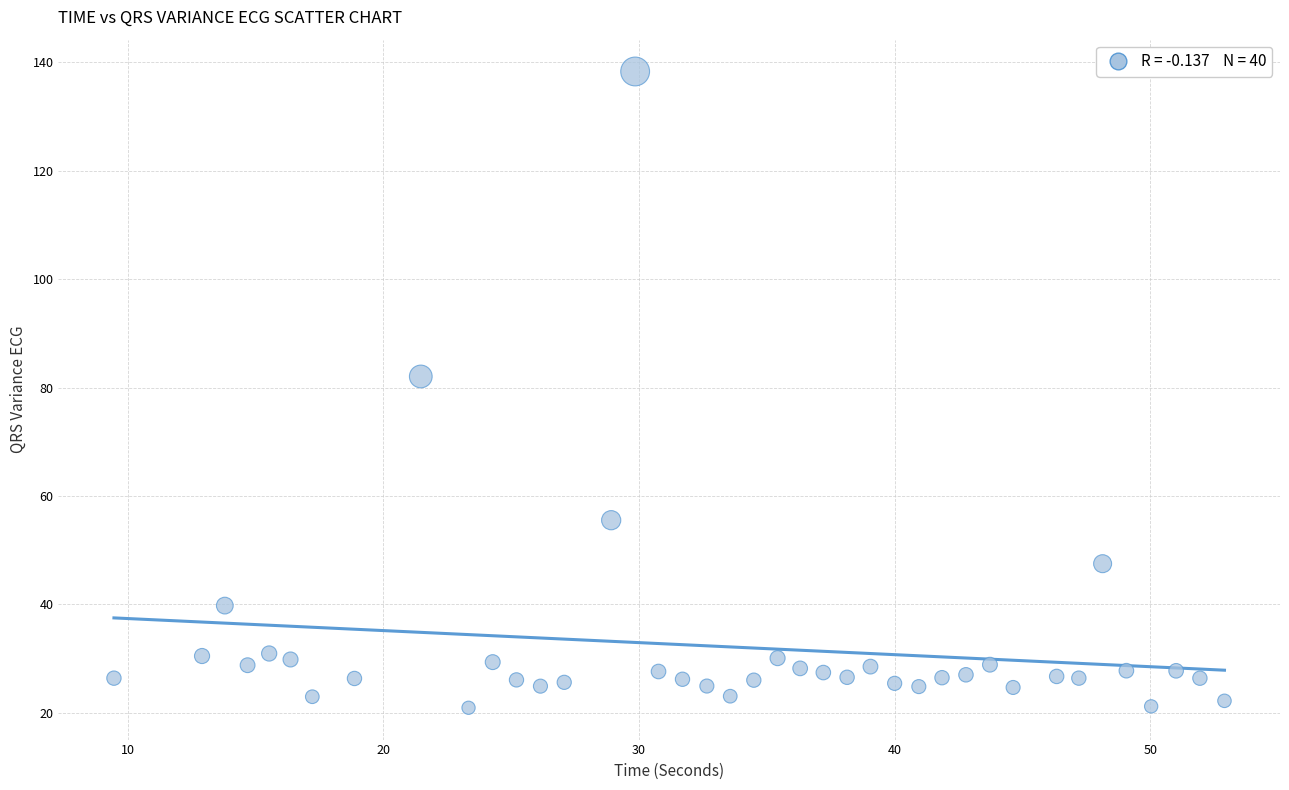

What is the range of Y values (max minus min)?

117.4